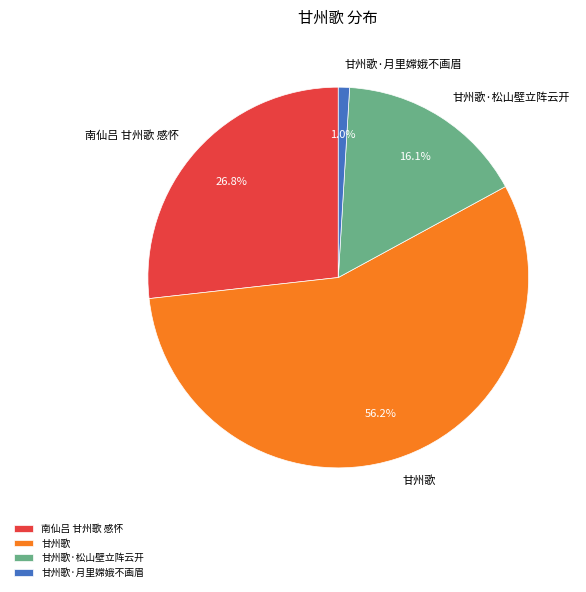

What is the majority slice?

甘州歌